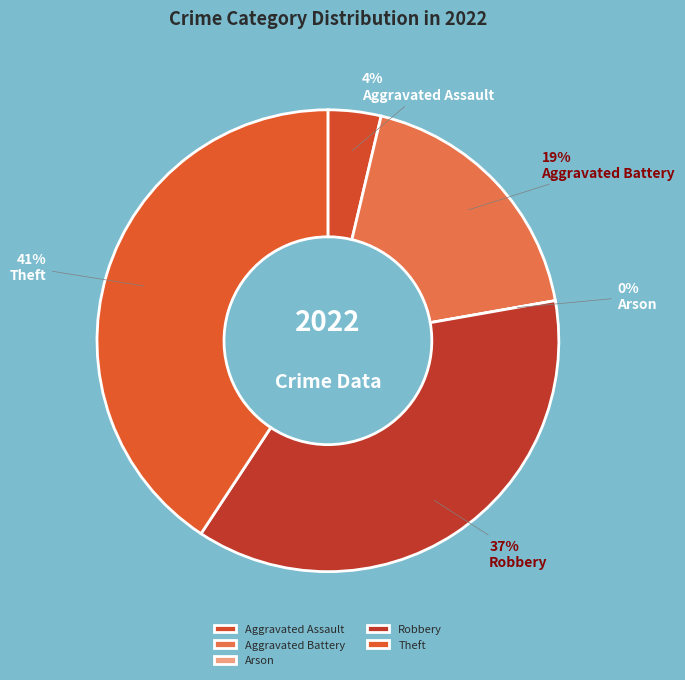

Which category has the biggest portion of the pie?

Theft